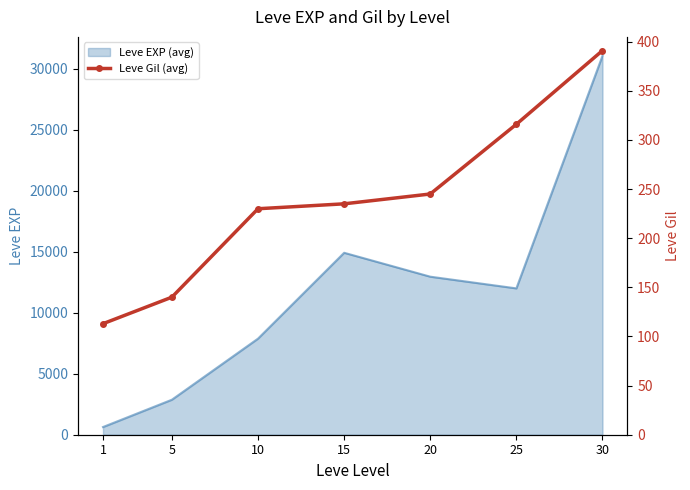

Rank the categories by Leve EXP (avg) value from highest to lowest.

30, 15, 20, 25, 10, 5, 1